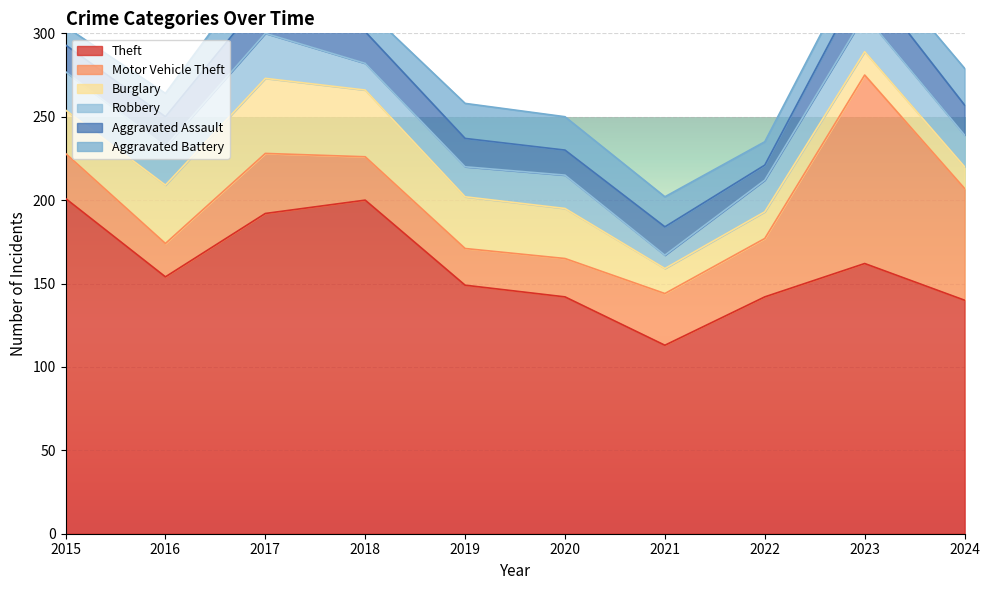

The Aggravated Battery series shows 22 at 2024. True or false?

True